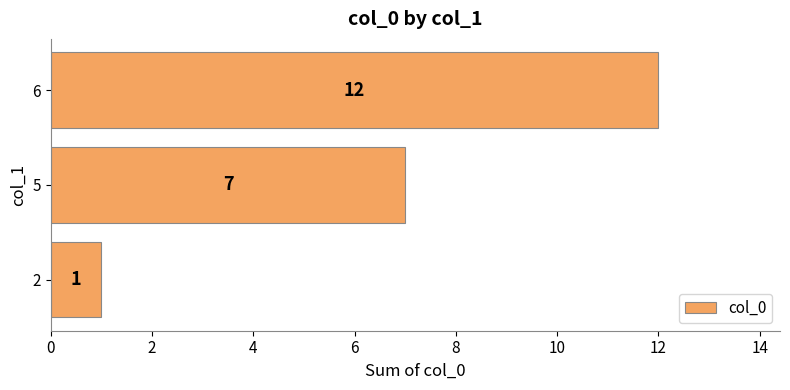

List the labels in order of value, smallest first.

2, 5, 6